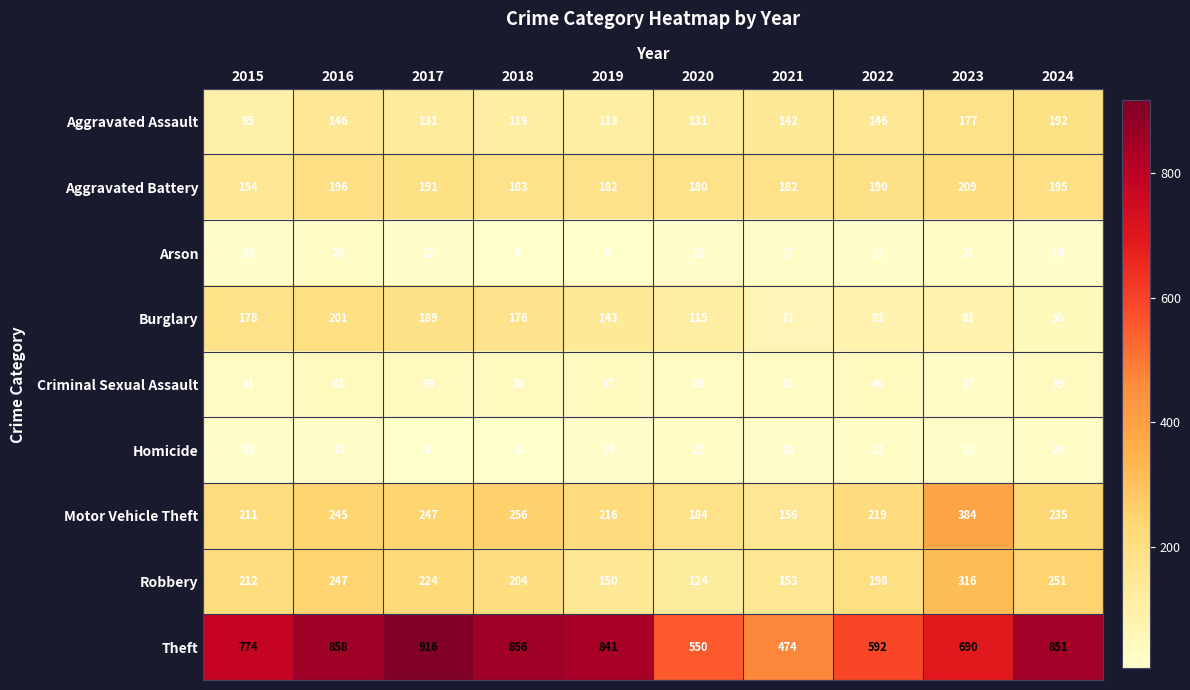

Which series has the largest range (max minus min)?

Theft